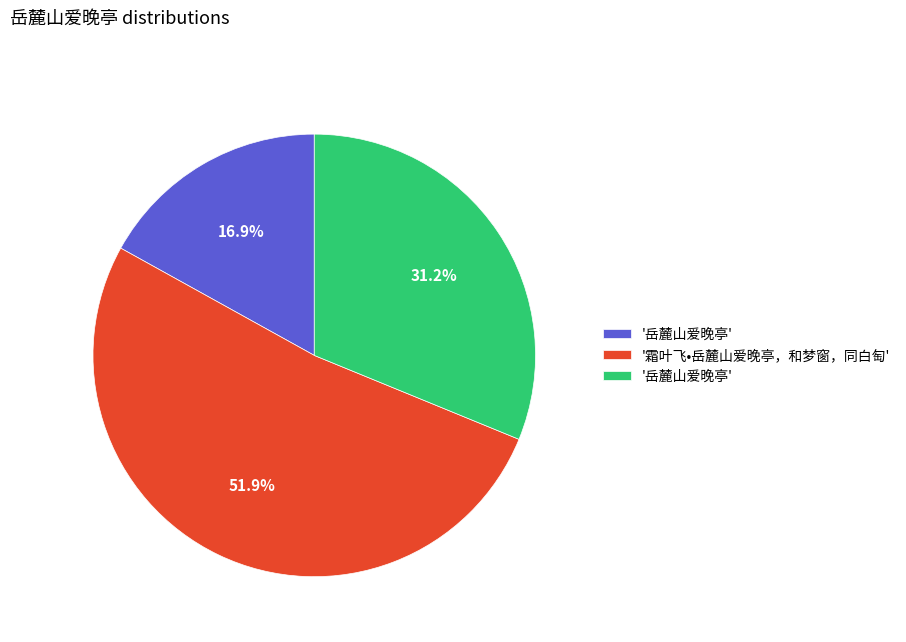

Is there a majority slice in this chart?

Yes